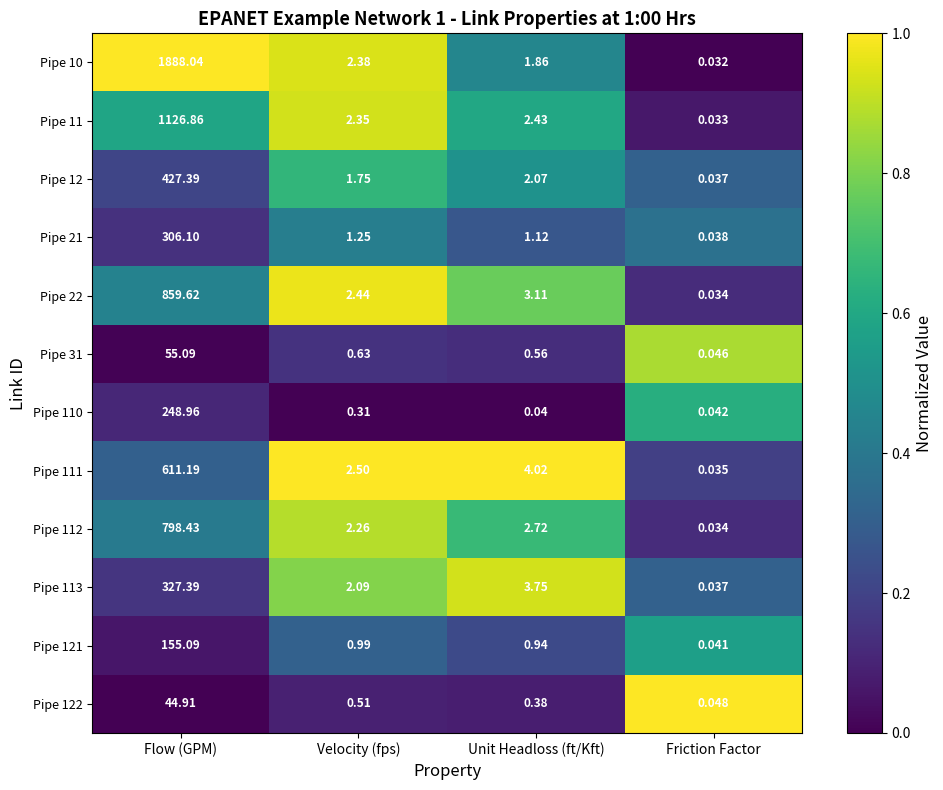

At Flow (GPM), list the series in order from largest to smallest.

Pipe 10, Pipe 11, Pipe 22, Pipe 112, Pipe 111, Pipe 12, Pipe 113, Pipe 21, Pipe 110, Pipe 121, Pipe 31, Pipe 122